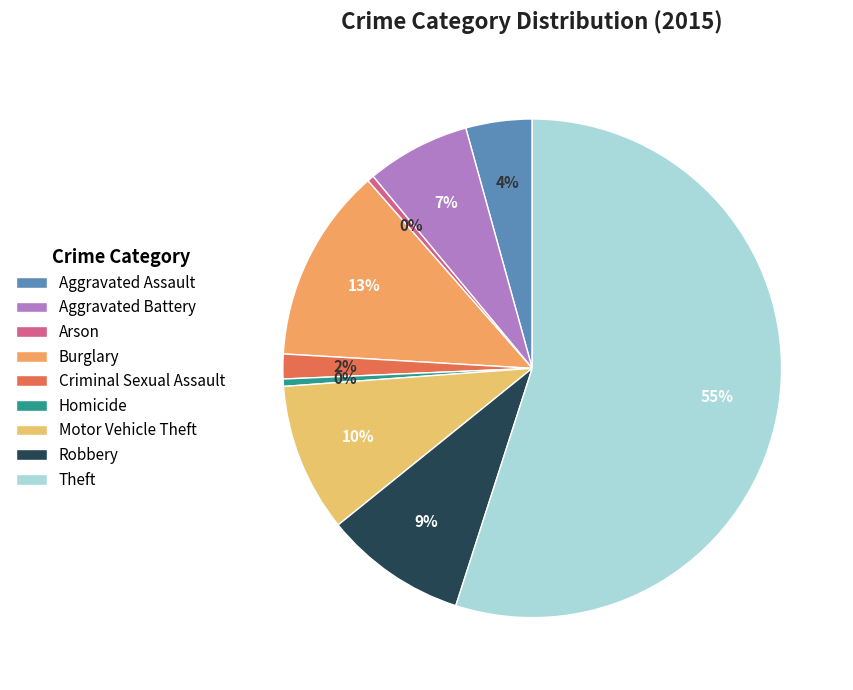

How many segments does this pie chart have?

9